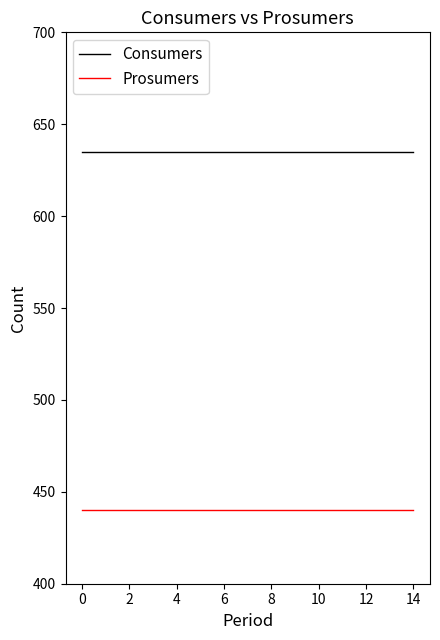

Which series has the largest total across all categories?

Consumers